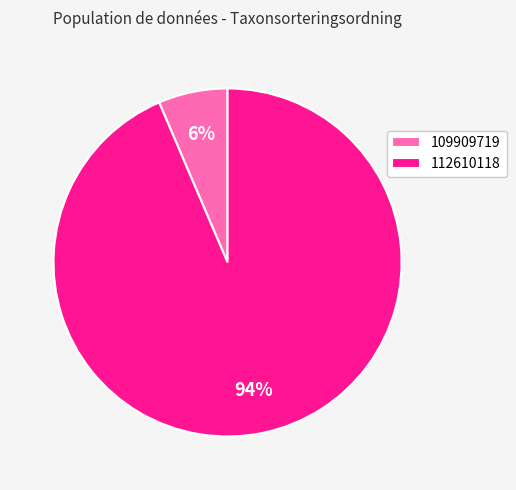

Is the sum of 109909719 and 112610118 greater than half?

Yes